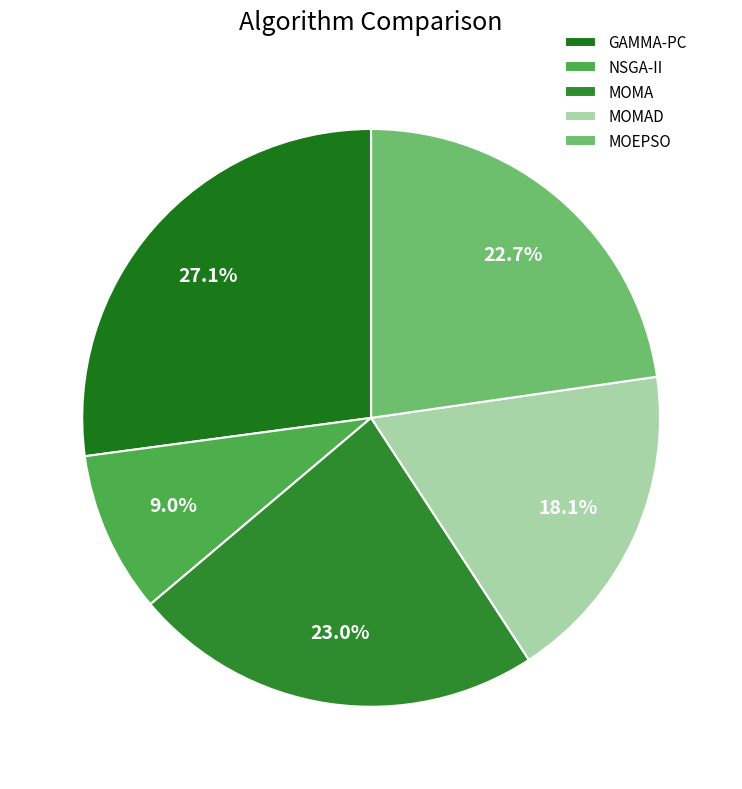

Count the number of slices in the pie.

5